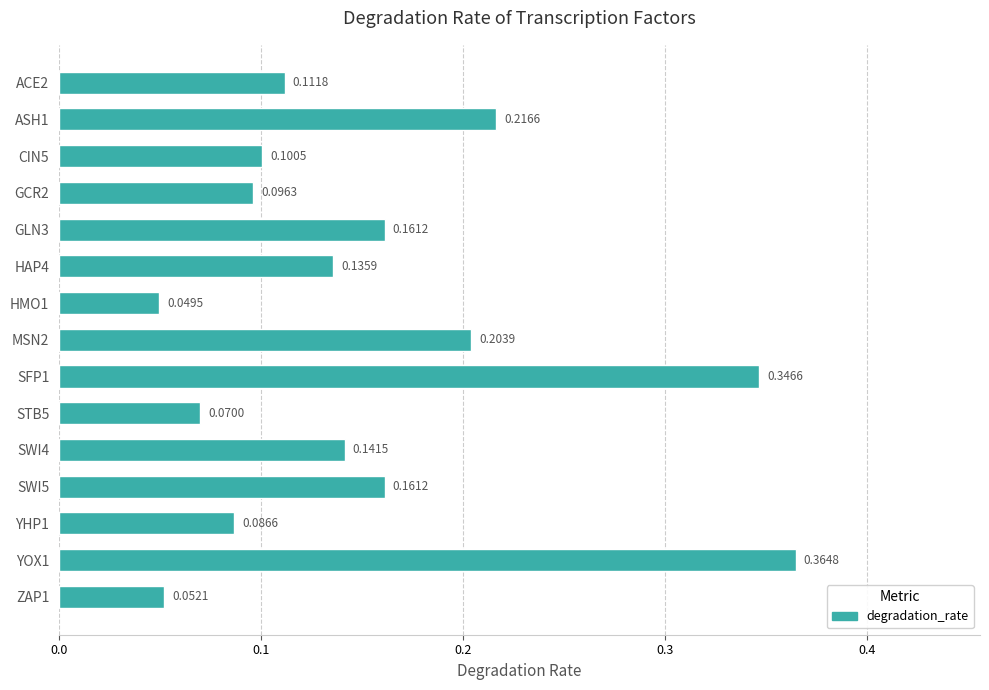

What is the change in value from GLN3 to YOX1?

+0.2